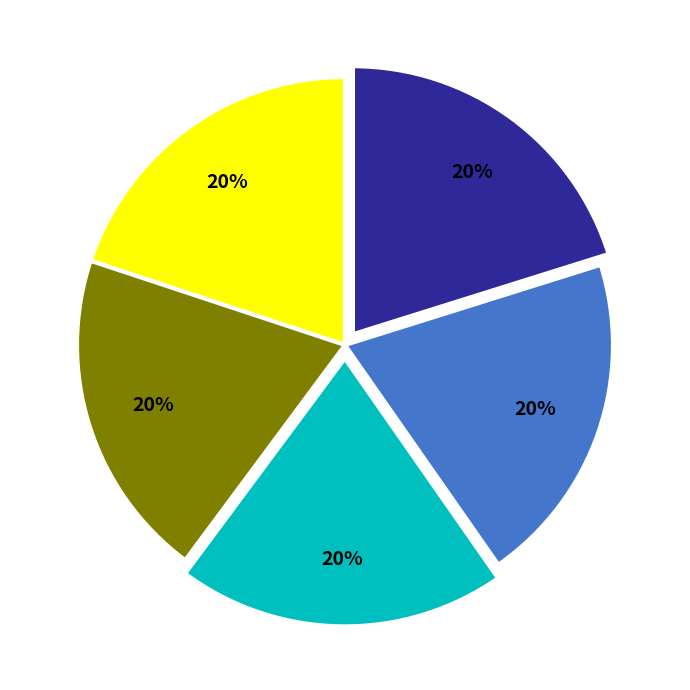

Does any single category account for the majority?

No